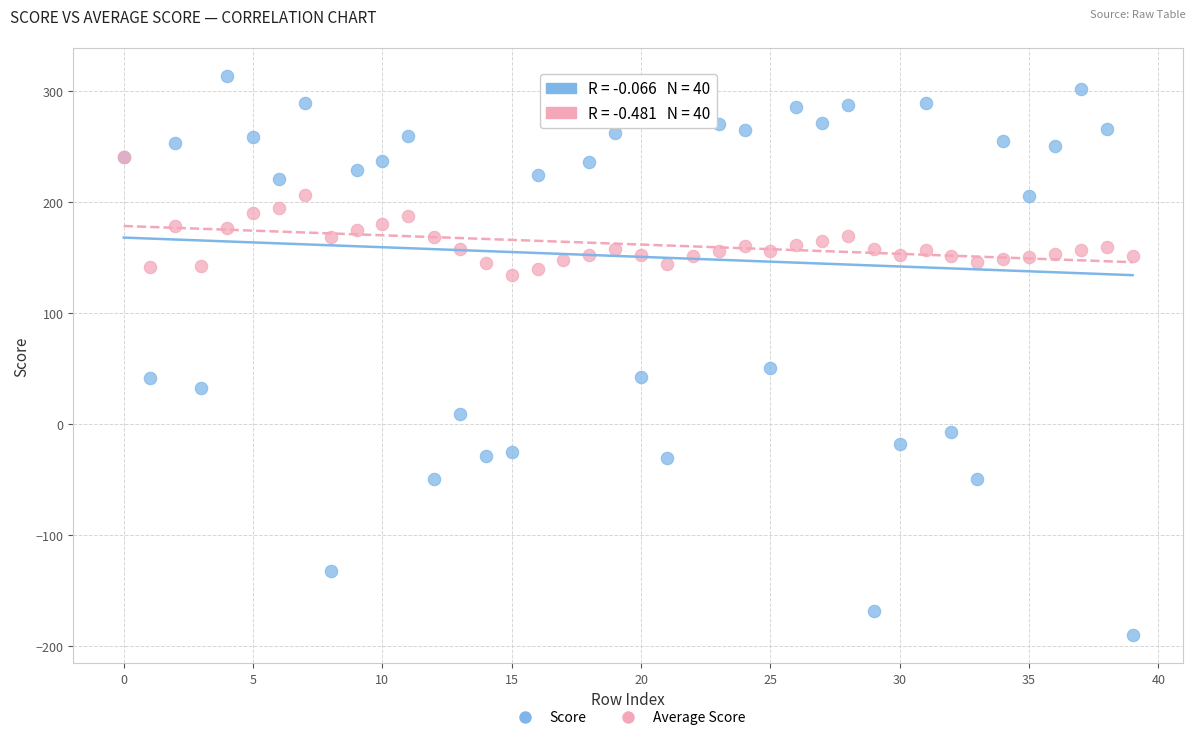

Across all series, what Y value is closest to 62?

50.7